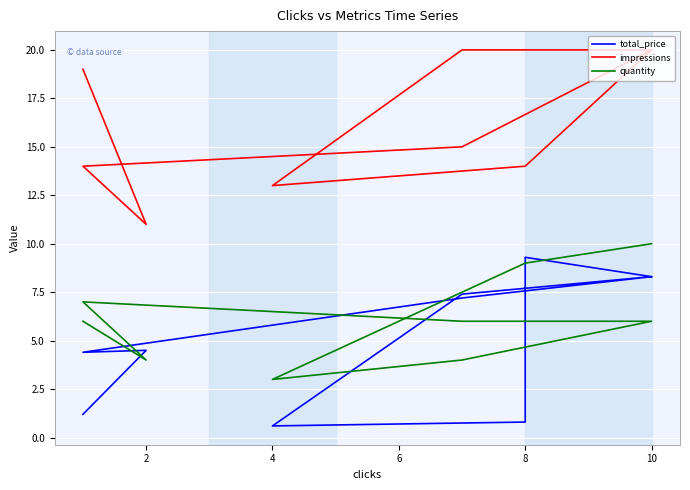

What is the difference between the maximum and minimum values in the quantity series?

7.0